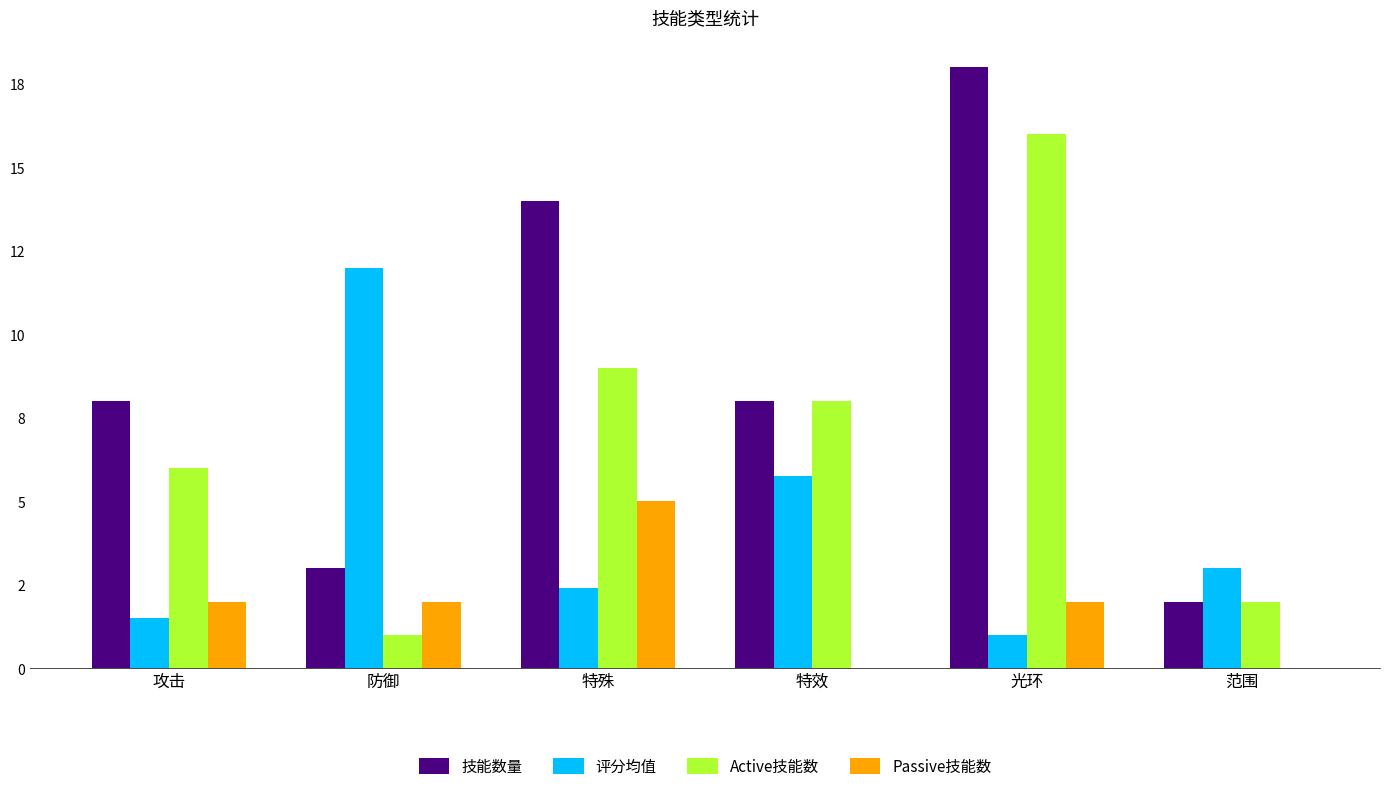

What are all the series names shown in the legend?

技能数量, 评分均值, Active技能数, Passive技能数